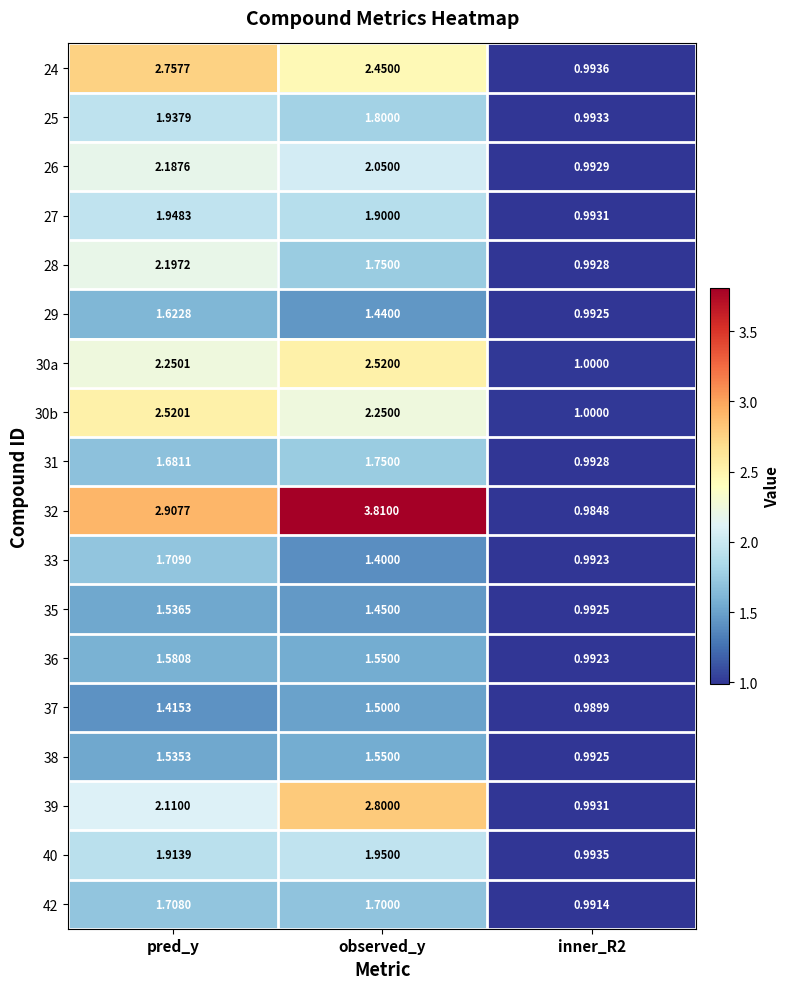

What is the greatest value displayed?

3.8